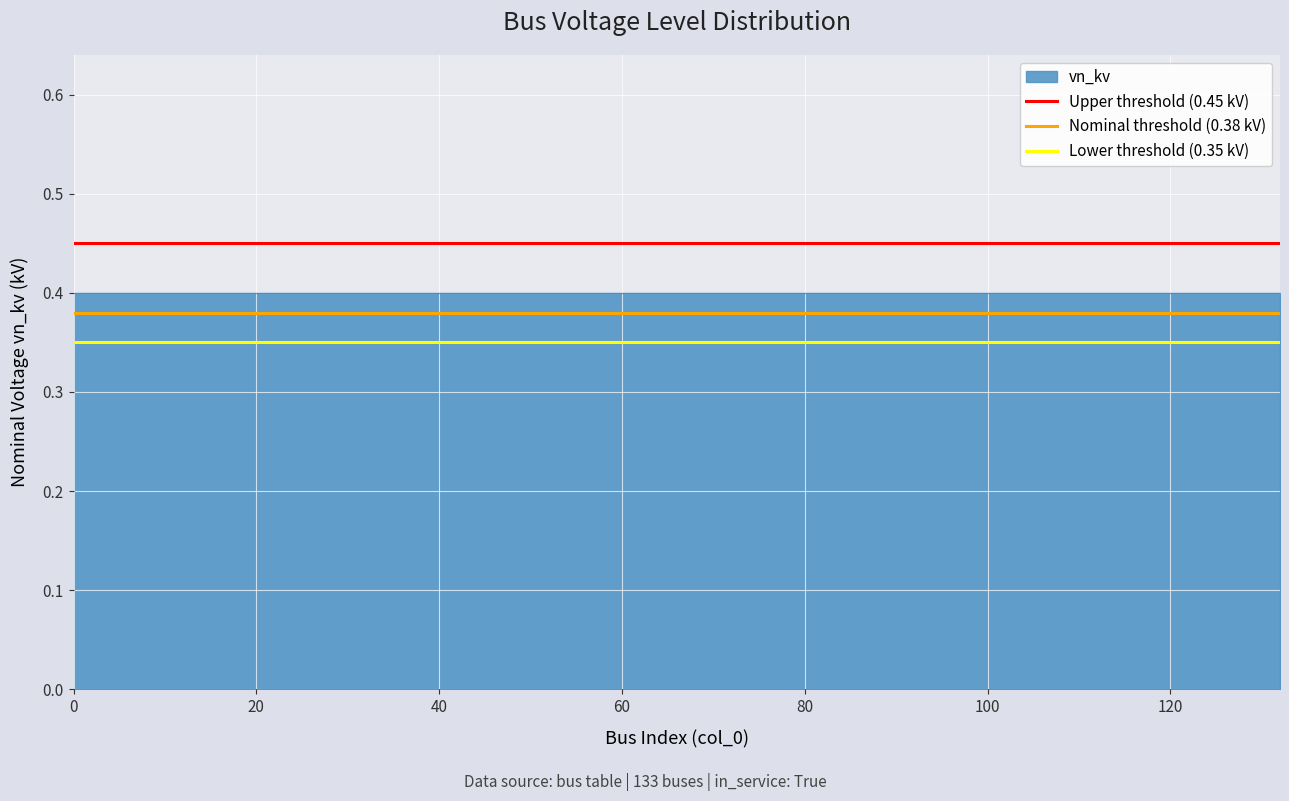

What is the total value across all series at 0?

1.2